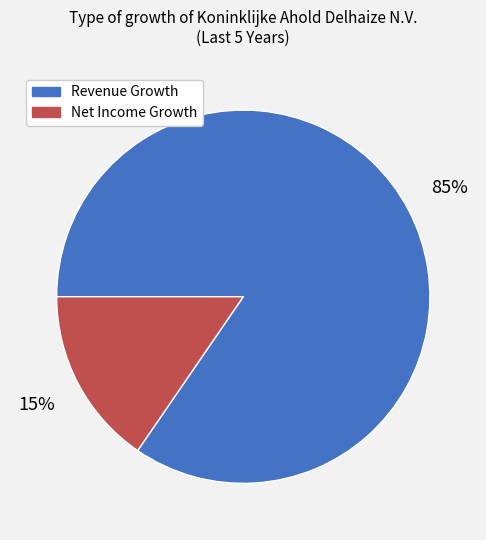

To the nearest percent, what is the average slice percentage?

50%